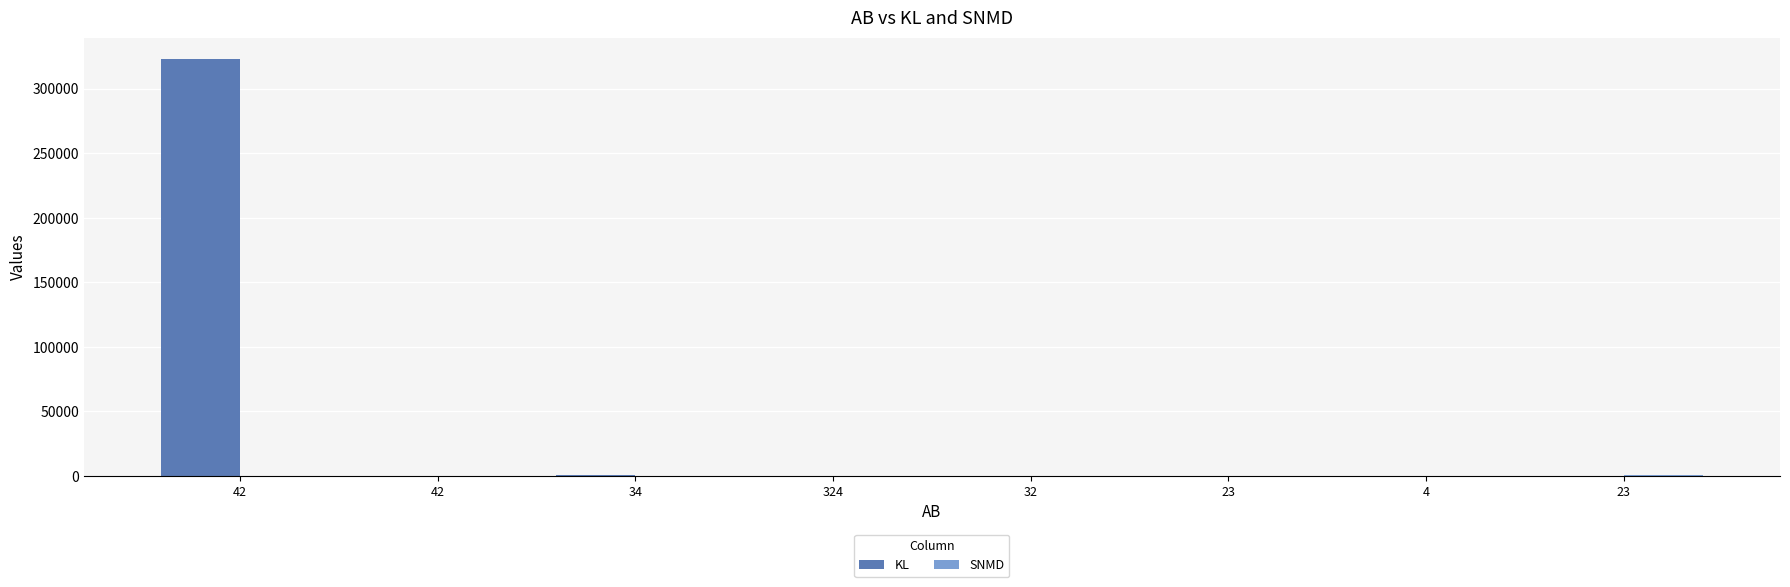

How many data points does each series have?

8